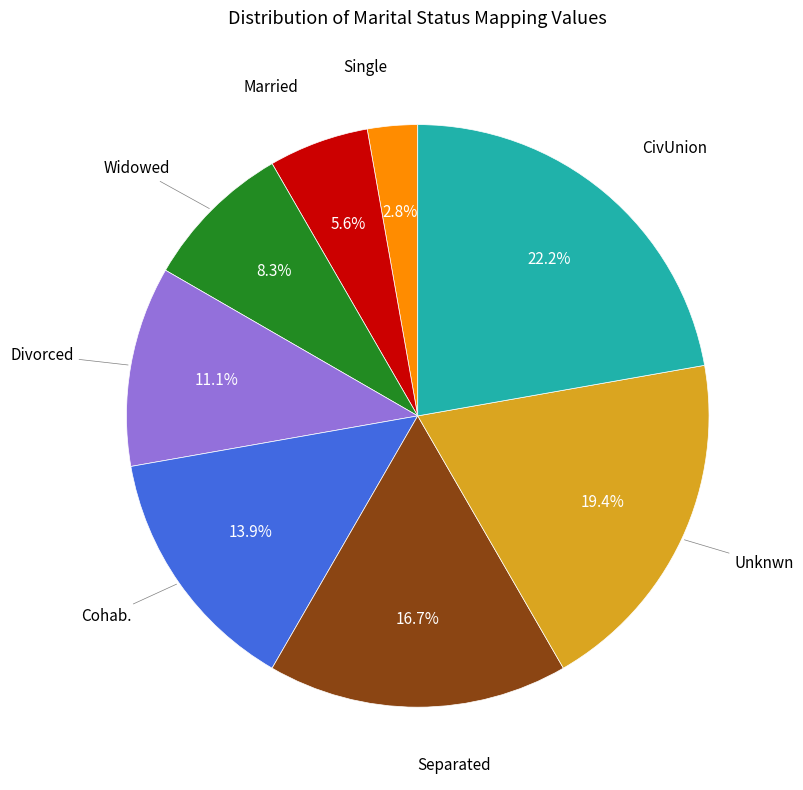

Rank the categories by value from highest to lowest.

CivUnion, Unknwn, Separated, Cohab., Divorced, Widowed, Married, Single